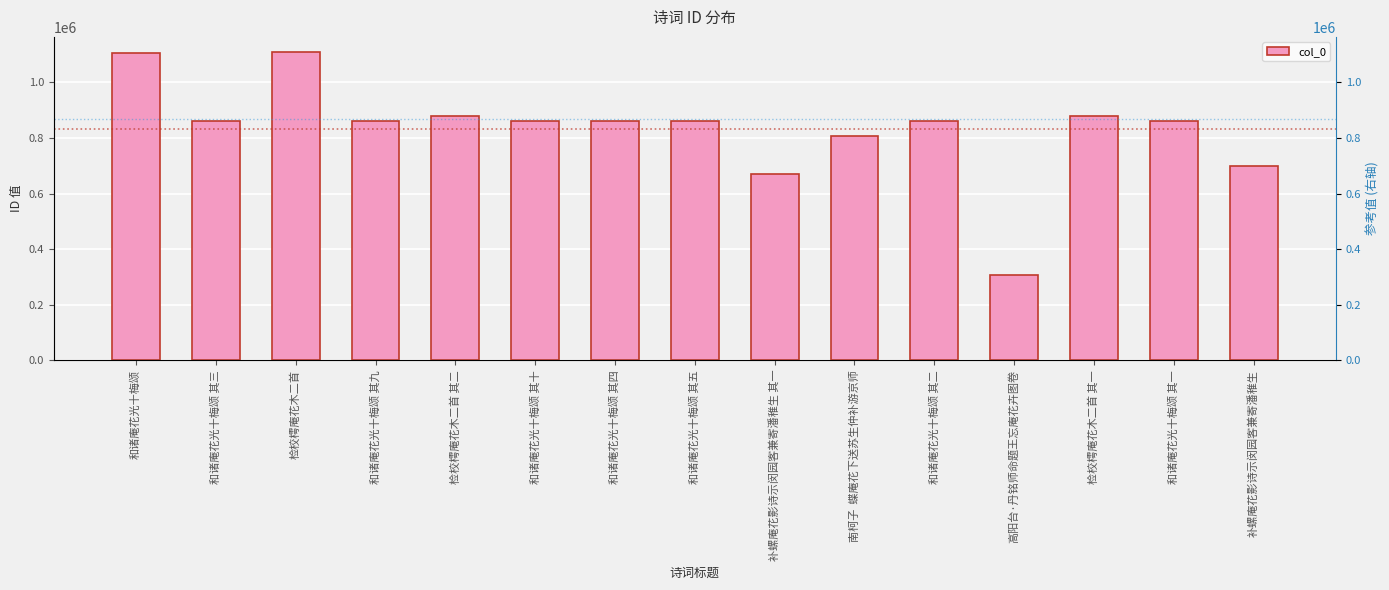

What is the value of the 7th bar from the left?

862502